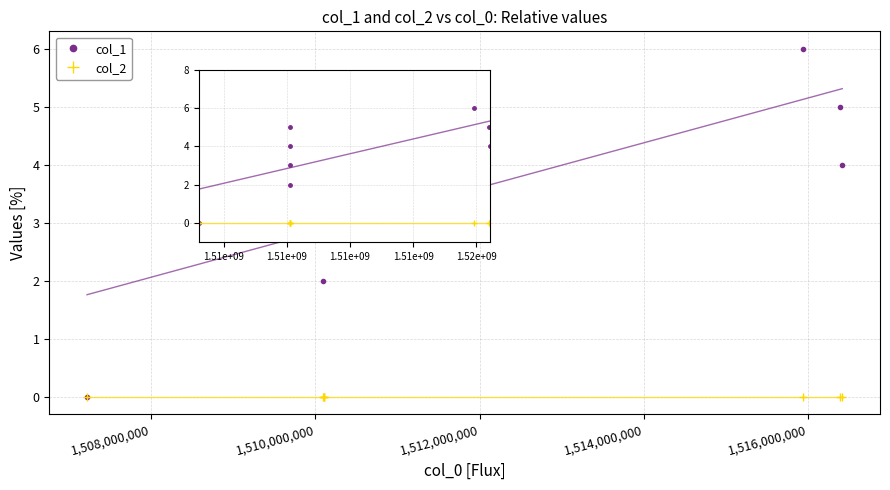

Rank the series at 1,518,000,000 from highest to lowest value.

col_1, col_2